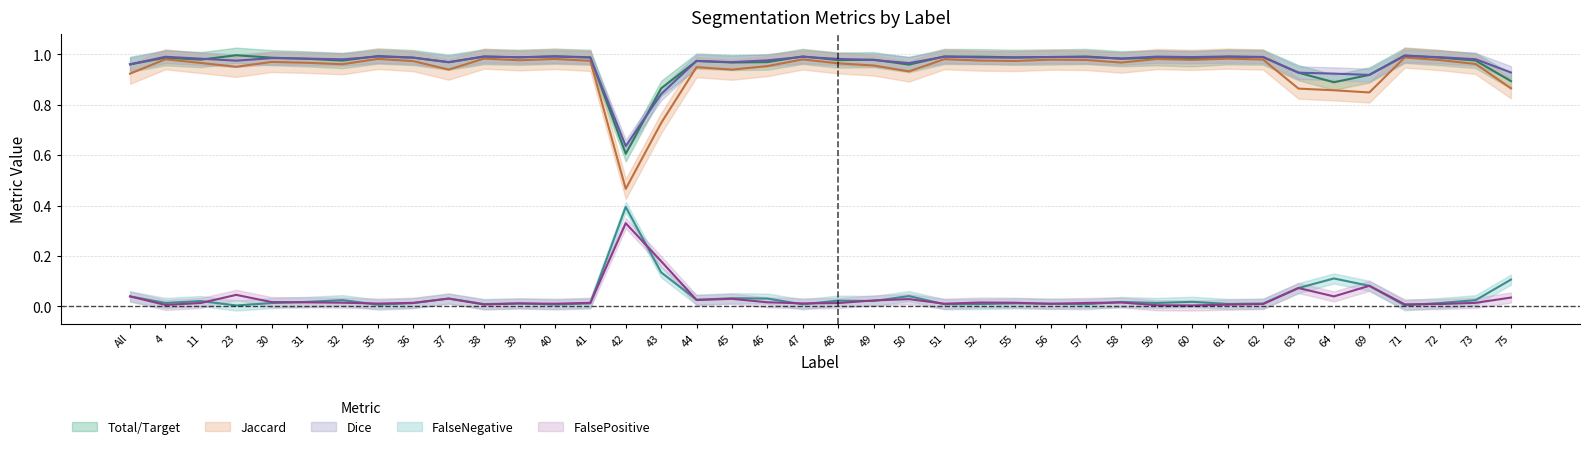

The value of Total/Target at 61 is 1.3. True or false?

False